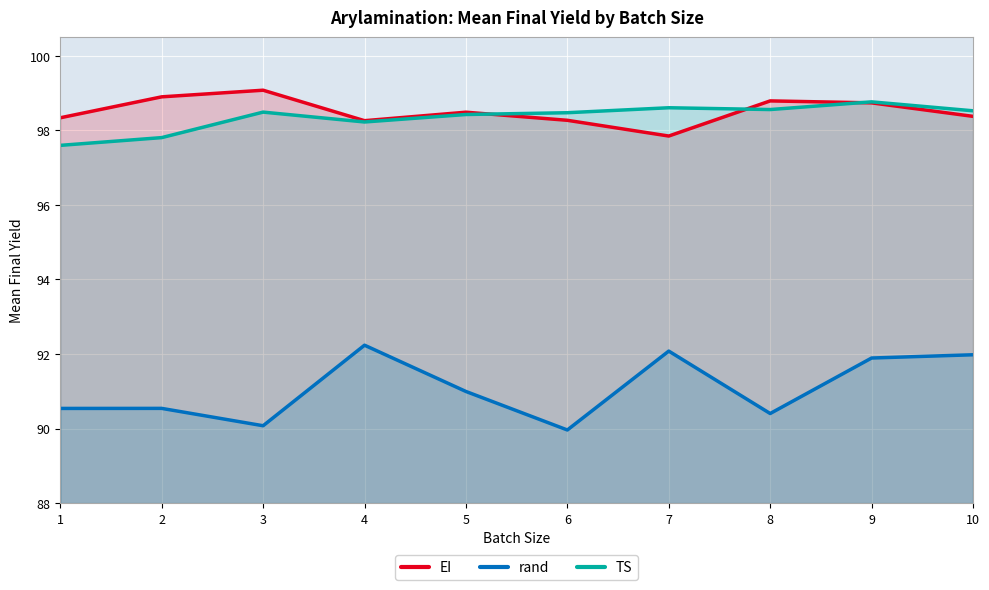

How many lines are shown in the chart?

3